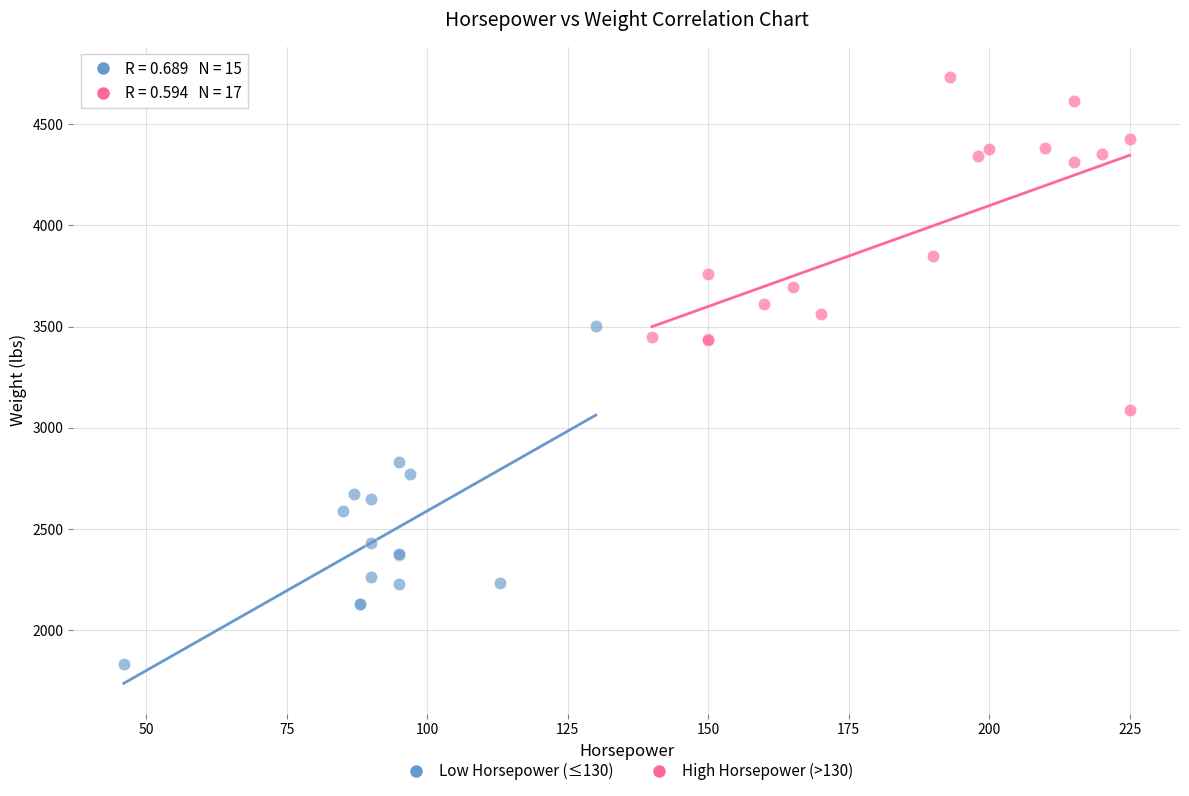

Which series contains the highest Y value?

High Horsepower (>130)